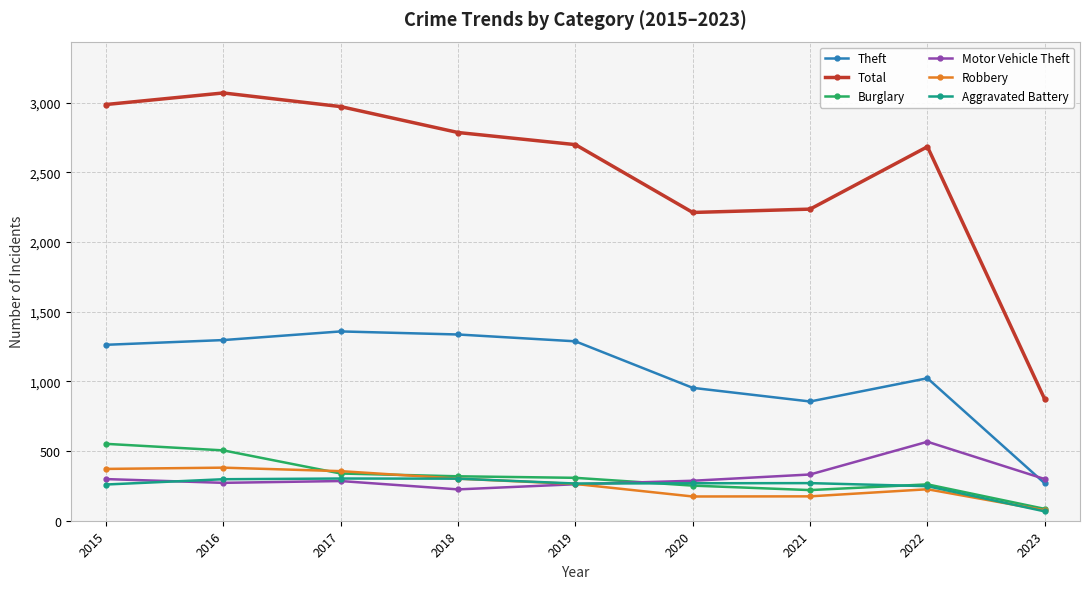

How many lines are shown in the chart?

6